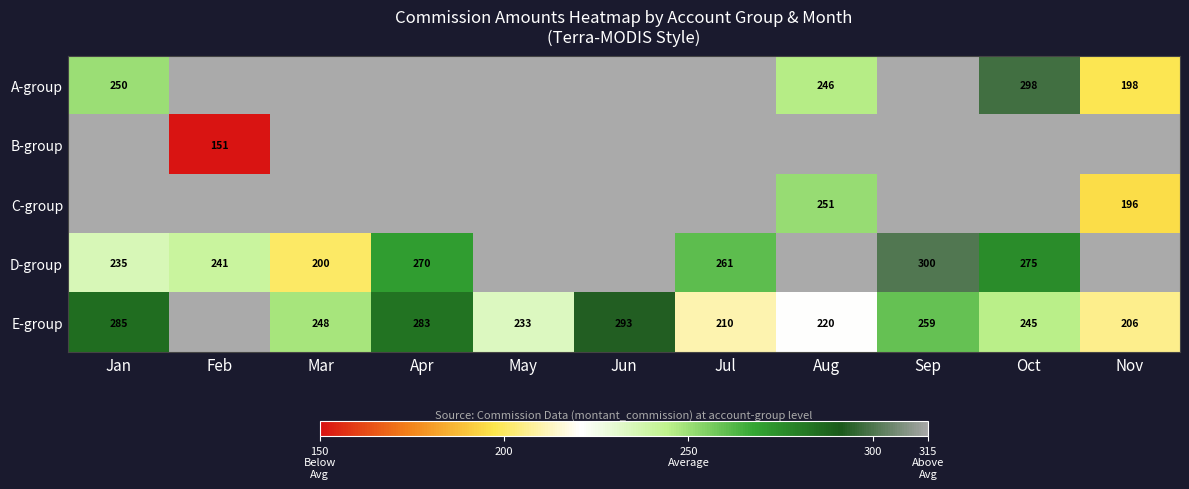

The value of E-group at Sep is 259.0. True or false?

True